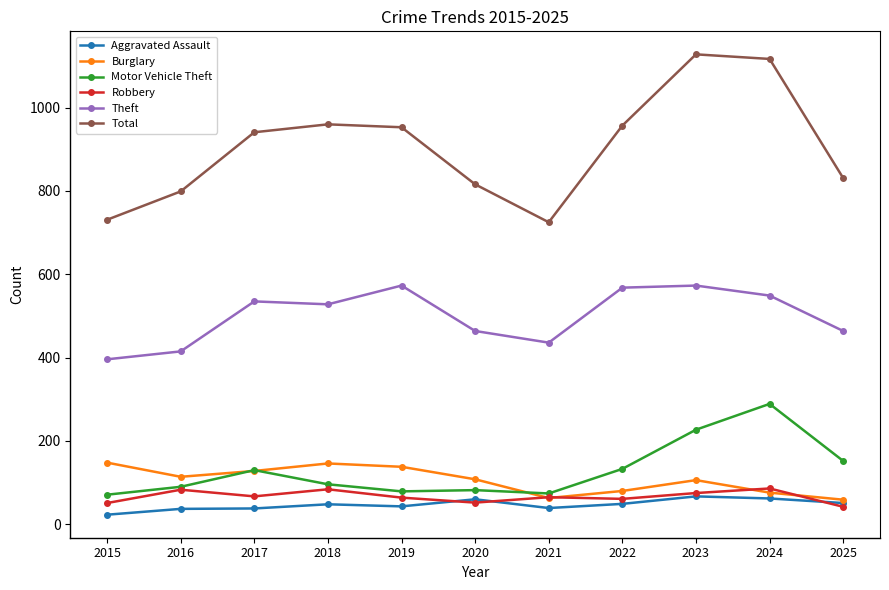

How many series are shown in this chart?

6